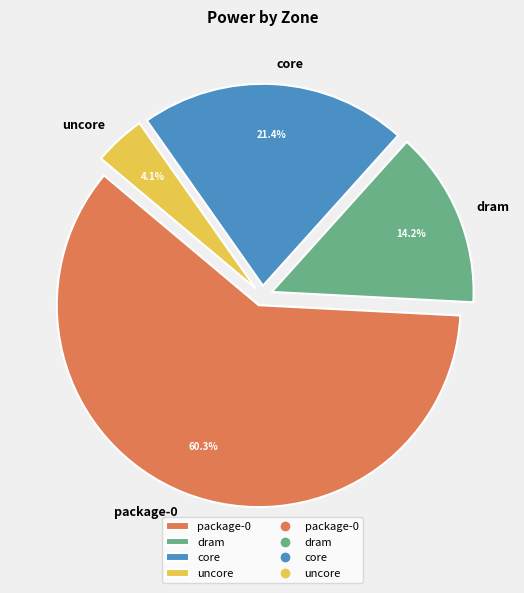

Is there any slice that represents more than half of the pie?

Yes